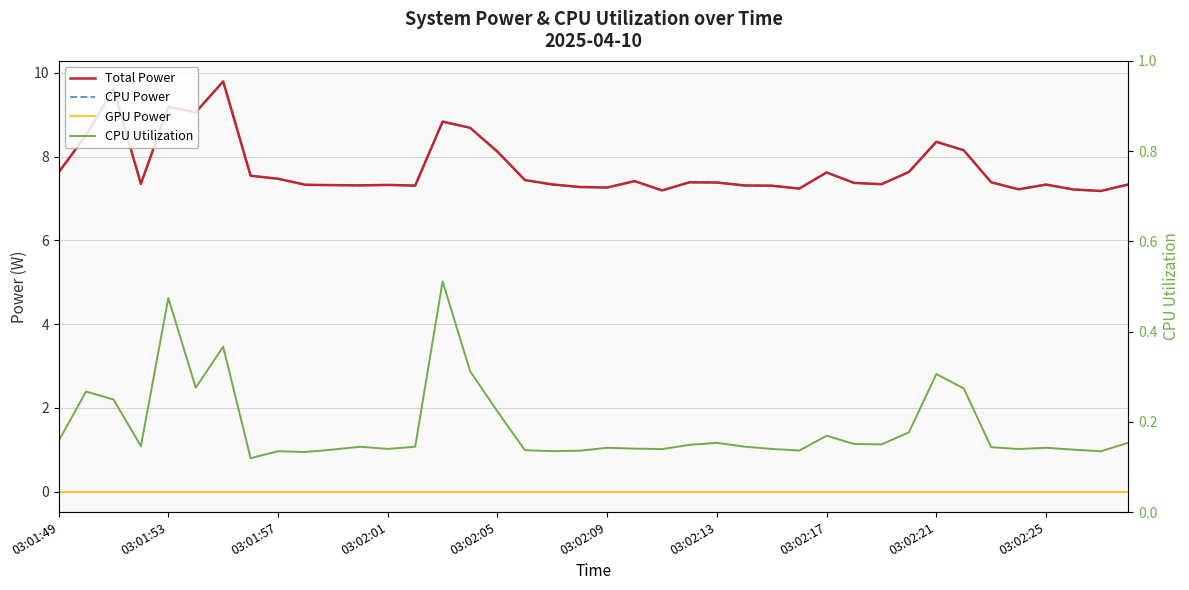

Reading left to right, what are all the values shown in this chart?

Total Power: 7.6	8.5	9.6	7.3	9.2	9.1	9.8	7.5	7.5	7.3	7.3	7.3	7.3	7.3	8.8	8.7	8.1	7.4	7.3	7.3	7.3	7.4	7.2	7.4	7.4	7.3	7.3	7.2	7.6	7.4	7.3	7.6	8.4	8.1	7.4	7.2	7.3	7.2	7.2	7.3
CPU Power: 7.6	8.5	9.6	7.3	9.2	9.1	9.8	7.5	7.5	7.3	7.3	7.3	7.3	7.3	8.8	8.7	8.1	7.4	7.3	7.3	7.3	7.4	7.2	7.4	7.4	7.3	7.3	7.2	7.6	7.4	7.3	7.6	8.4	8.1	7.4	7.2	7.3	7.2	7.2	7.3
GPU Power: 0.0	0.0	0.0	0.0	0.0	0.0	0.0	0.0	0.0	0.0	0.0	0.0	0.0	0.0	0.0	0.0	0.0	0.0	0.0	0.0	0.0	0.0	0.0	0.0	0.0	0.0	0.0	0.0	0.0	0.0	0.0	0.0	0.0	0.0	0.0	0.0	0.0	0.0	0.0	0.0
CPU Utilization: 0.2	0.3	0.2	0.1	0.5	0.3	0.4	0.1	0.1	0.1	0.1	0.1	0.1	0.1	0.5	0.3	0.2	0.1	0.1	0.1	0.1	0.1	0.1	0.1	0.2	0.1	0.1	0.1	0.2	0.2	0.2	0.2	0.3	0.3	0.1	0.1	0.1	0.1	0.1	0.2